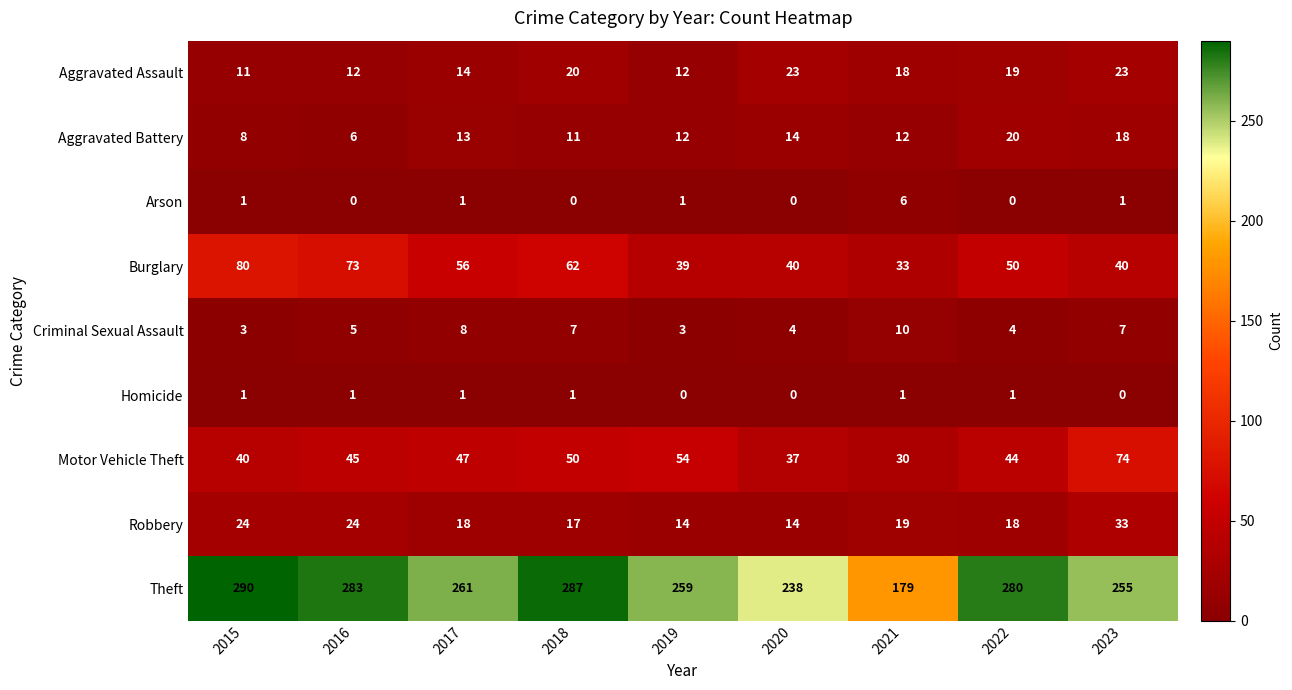

What is the spread (max minus min) of values at 2019?

259